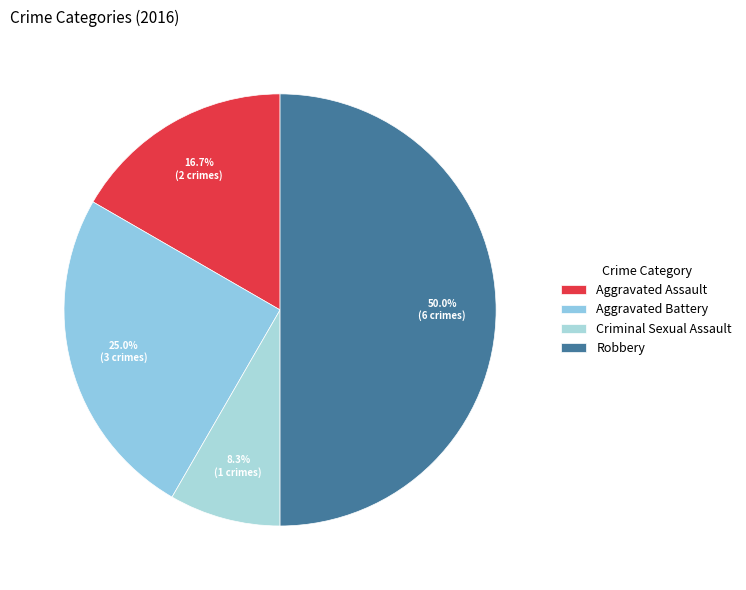

To the nearest percent, what is the combined percentage of Criminal Sexual Assault and Aggravated Assault?

25%